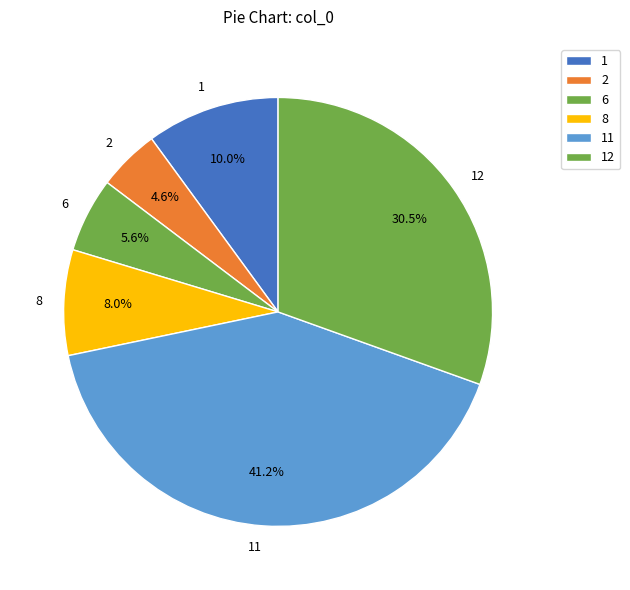

Which category has the smallest portion of the pie?

2